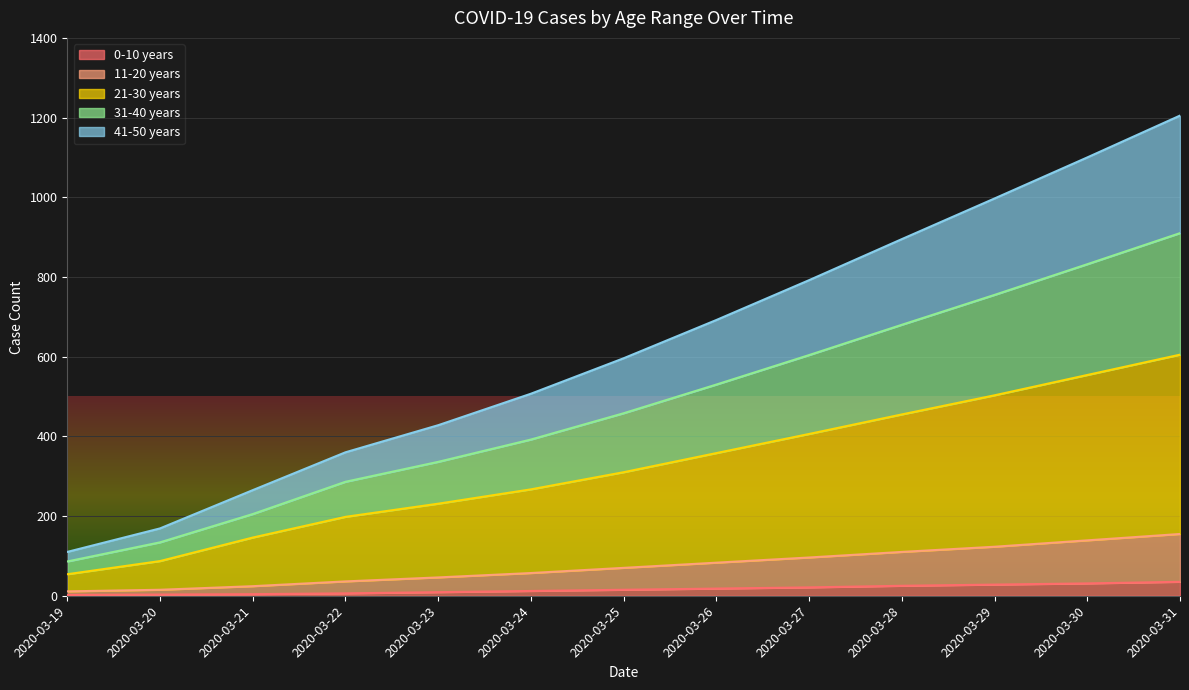

What is the difference between the highest and lowest values at 2020-03-25?

581